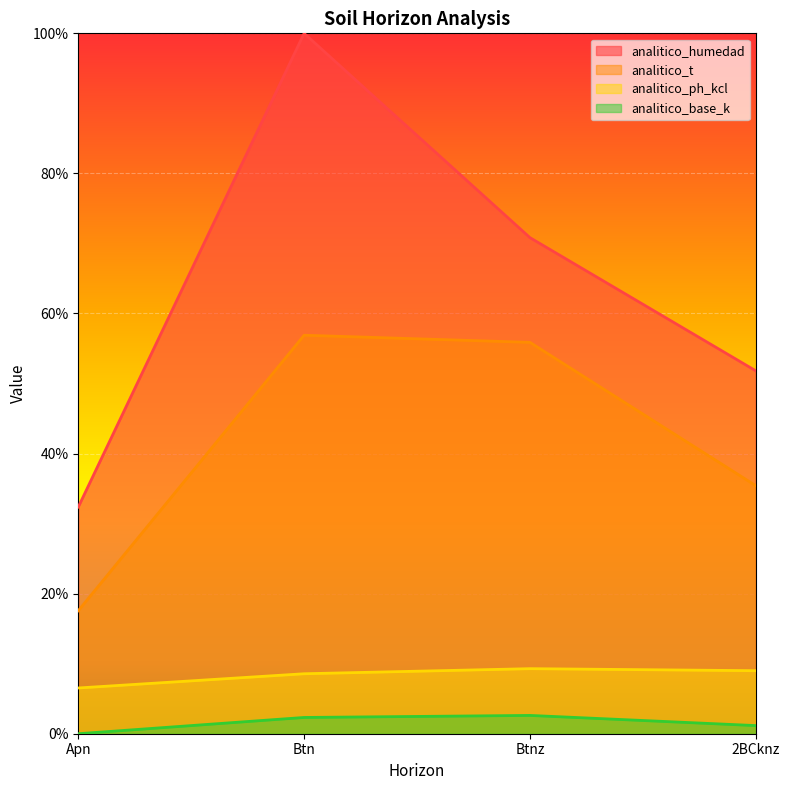

Rank the series at 2BCknz from lowest to highest value.

analitico_base_k, analitico_ph_kcl, analitico_t, analitico_humedad